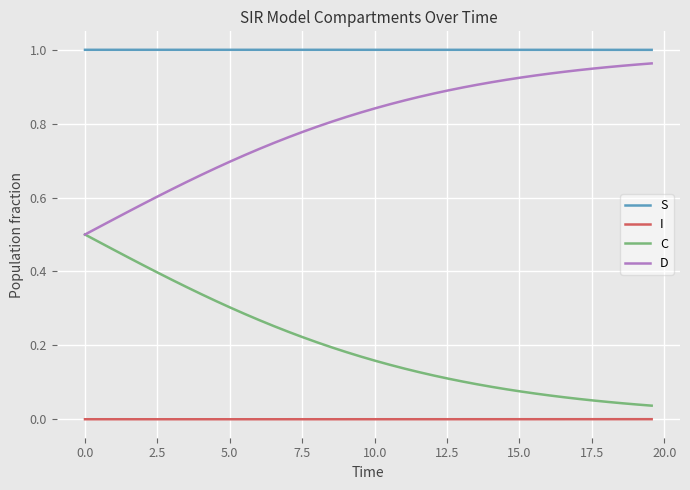

Rank the series by their average value, from highest to lowest.

S, D, C, I